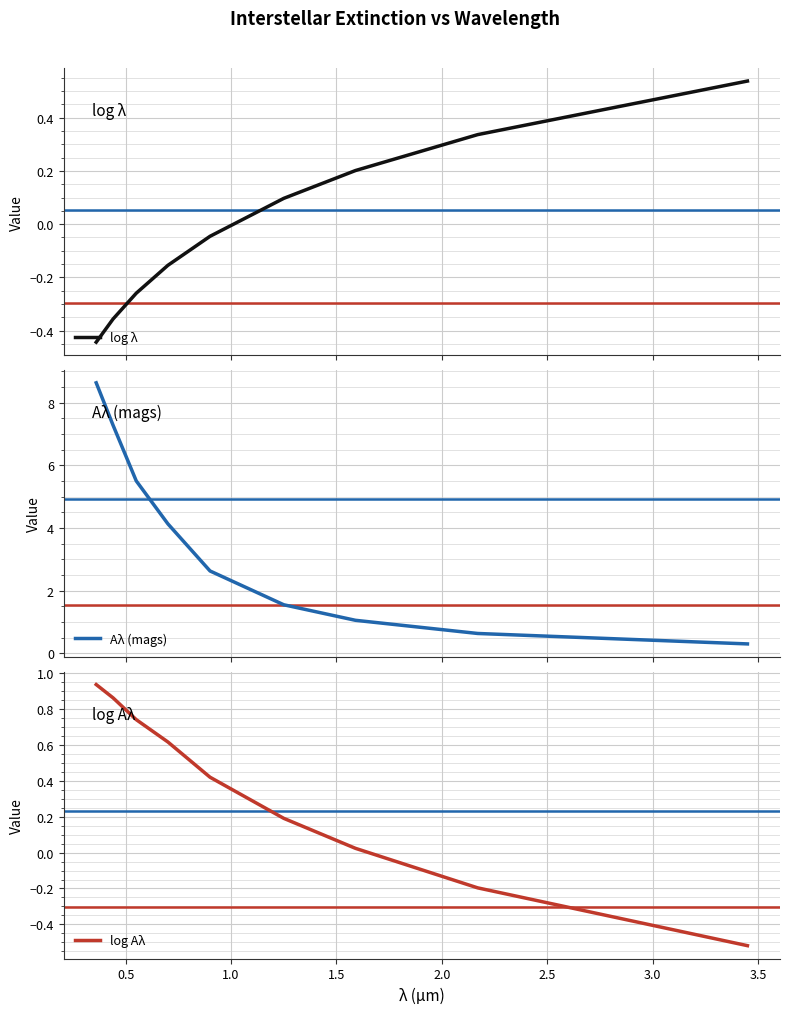

How many series are shown in this chart?

3